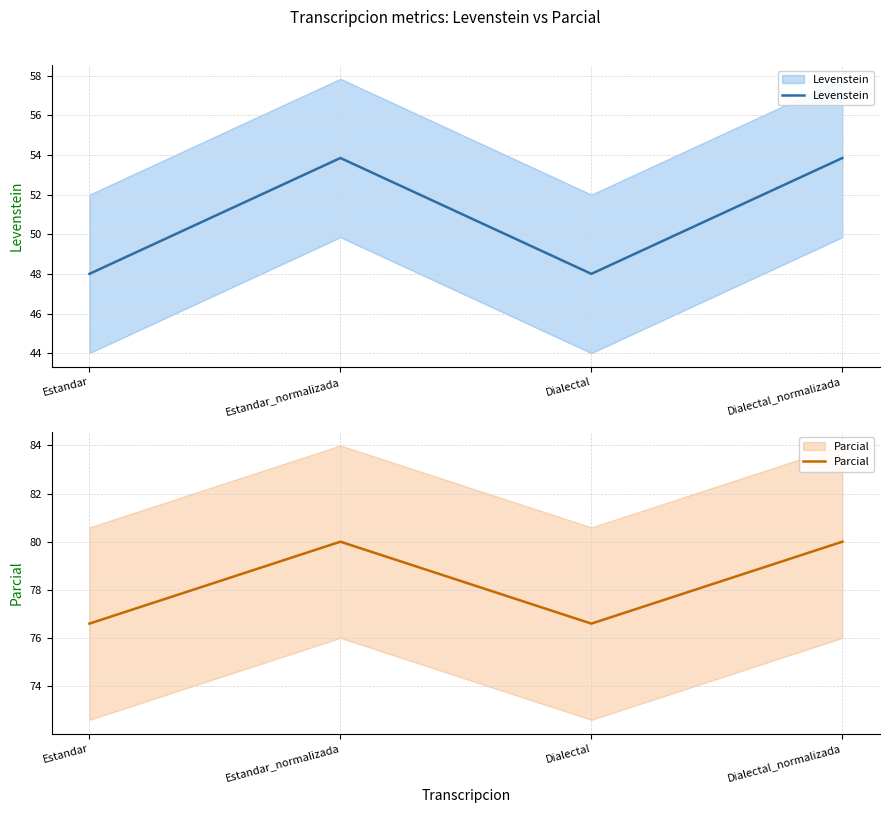

What is the difference between the second highest and second lowest values in the Parcial series?

3.4